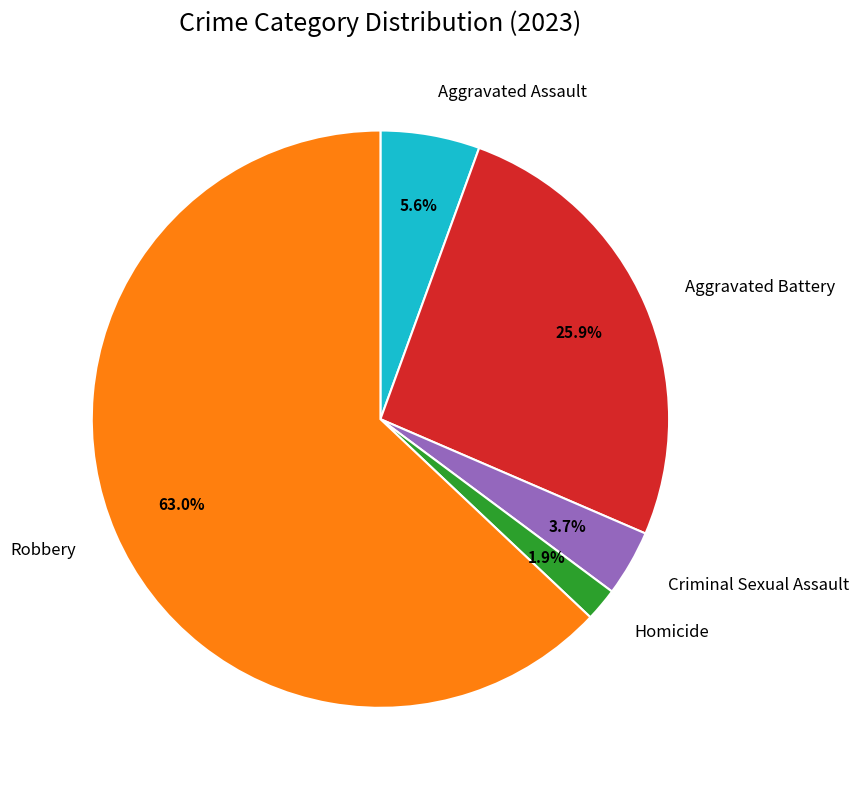

How many slices are in this pie chart?

5